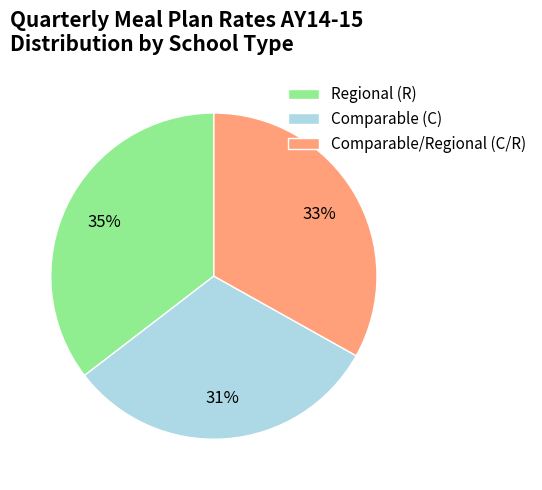

Does Regional (R) represent more than half of the total?

No